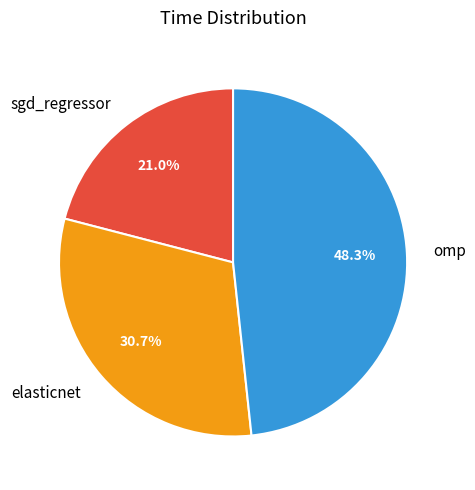

How much of the chart is everything except sgd_regressor?

79.0%